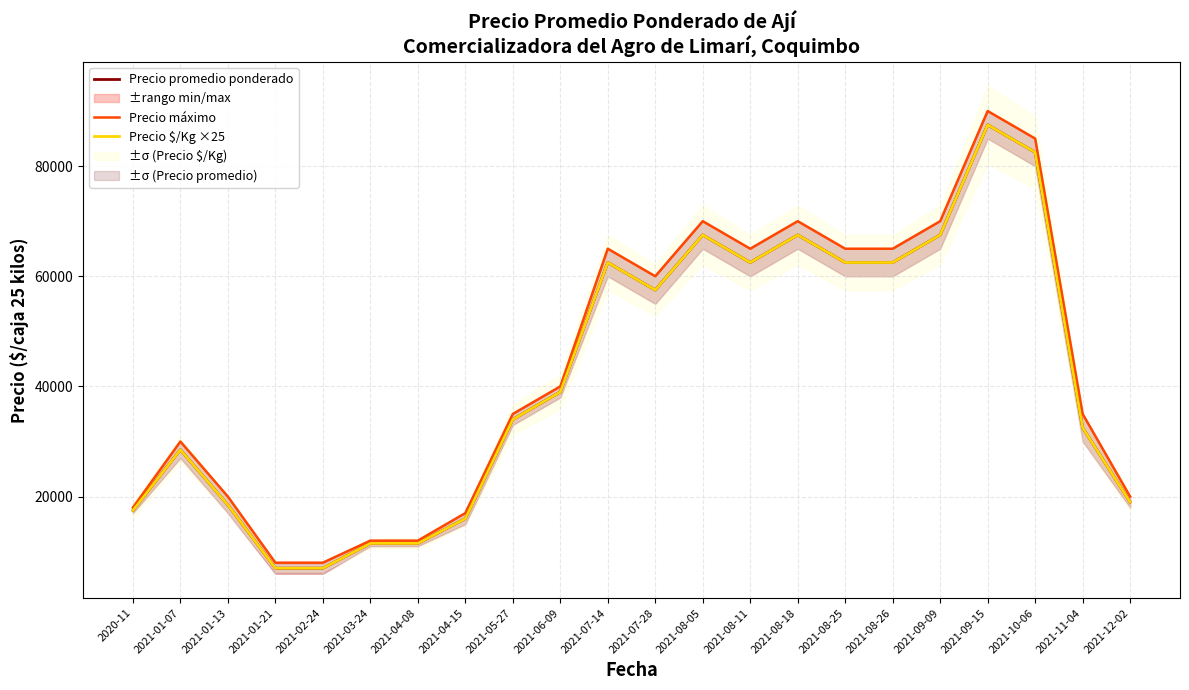

True or false: Precio promedio ponderado and Precio $/Kg ×25 cross at least once.

False